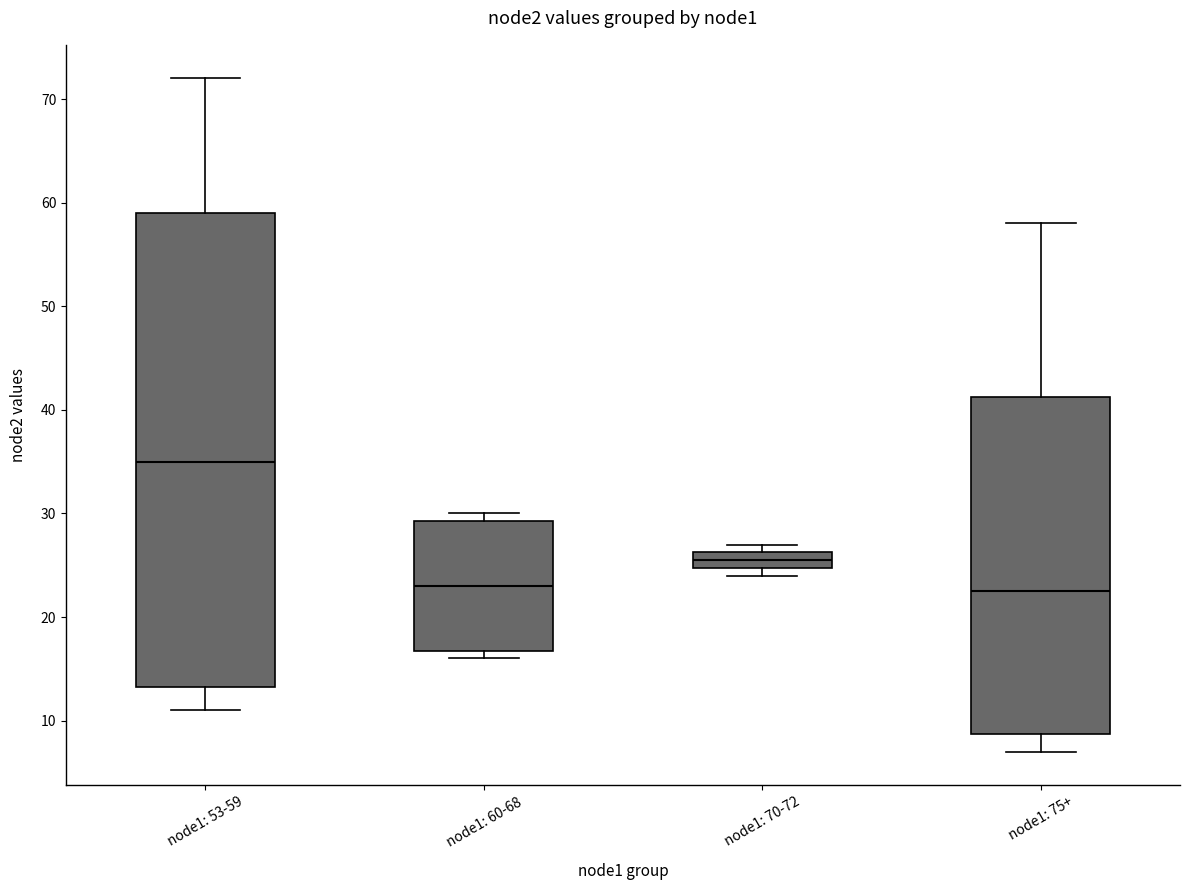

Comparing the boxes themselves (not the whiskers), which one is the tallest?

node1: 53-59